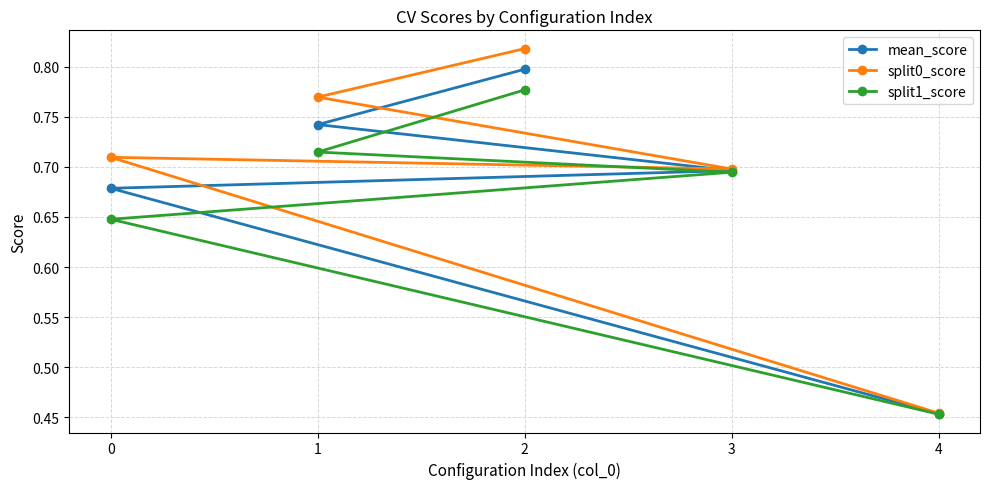

Reading left to right, extract all data points from this chart.

mean_score: 0.8	0.7	0.7	0.7	0.5
split0_score: 0.8	0.8	0.7	0.7	0.5
split1_score: 0.8	0.7	0.7	0.6	0.5